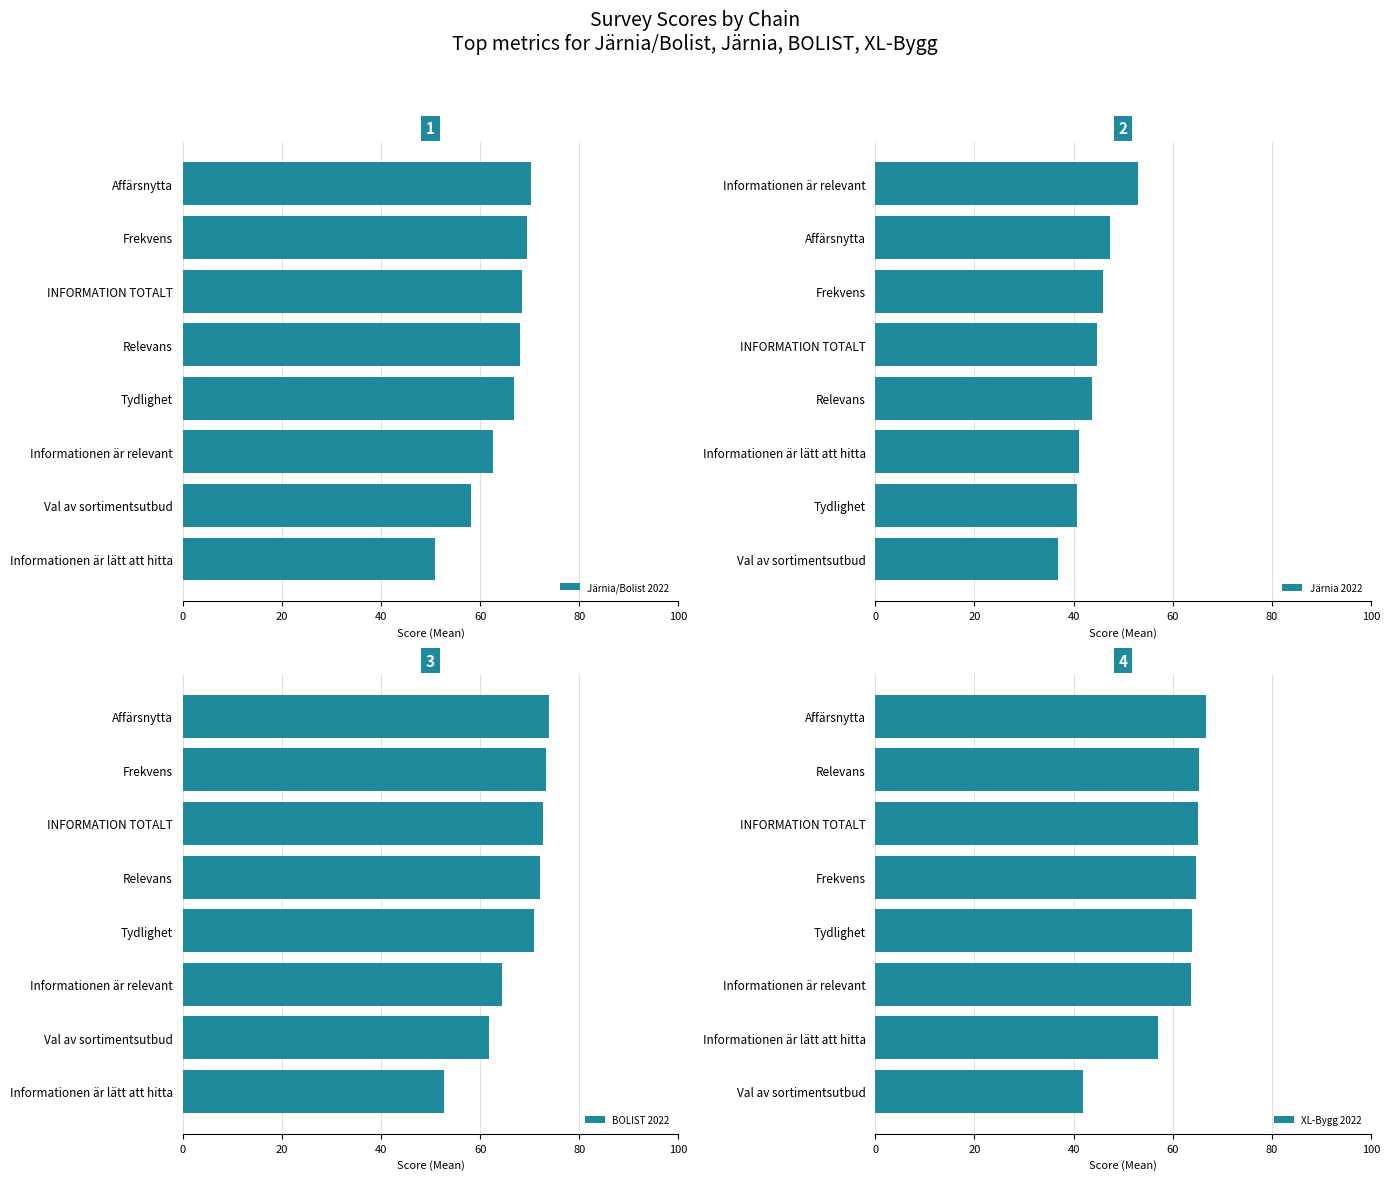

What value does the XL-Bygg 2022 series have at Tydlighet?

63.9